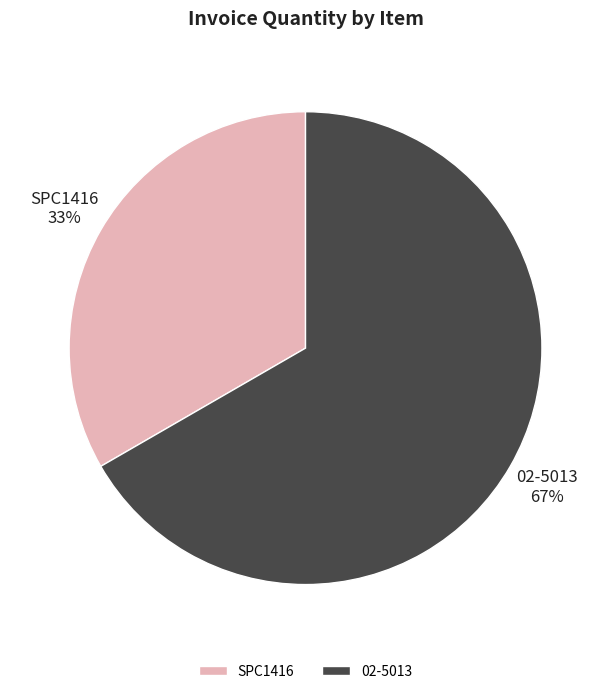

To the nearest percent, what is the combined percentage of 02-5013 and SPC1416?

100%